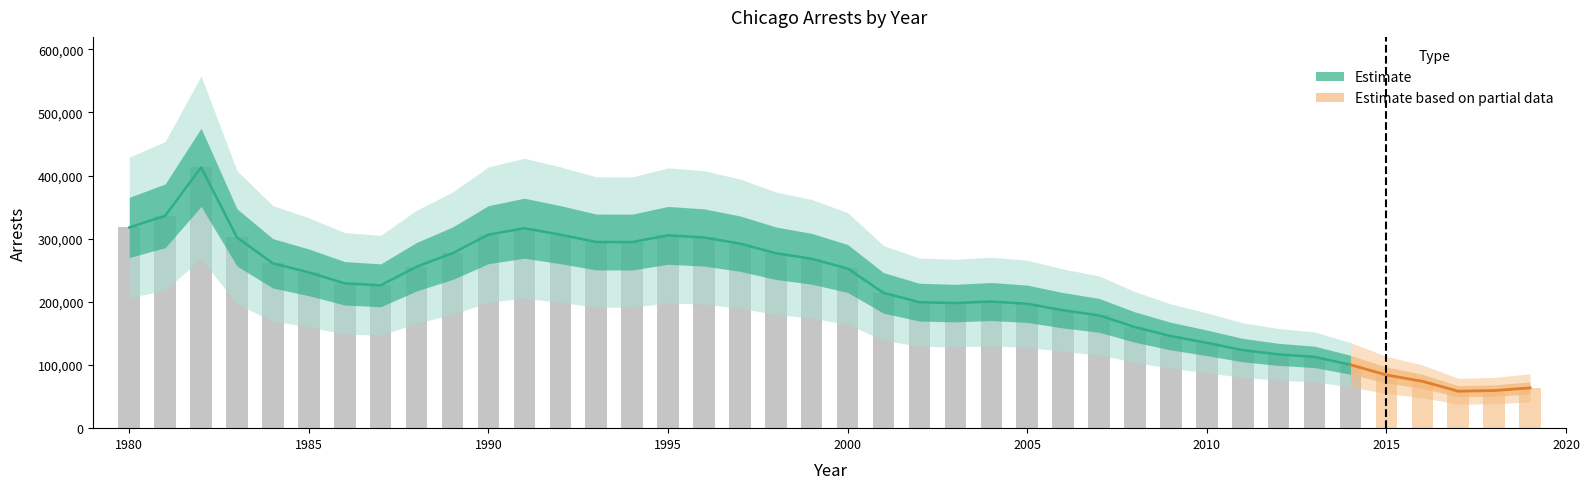

At which label does arrests reach its minimum?

2017